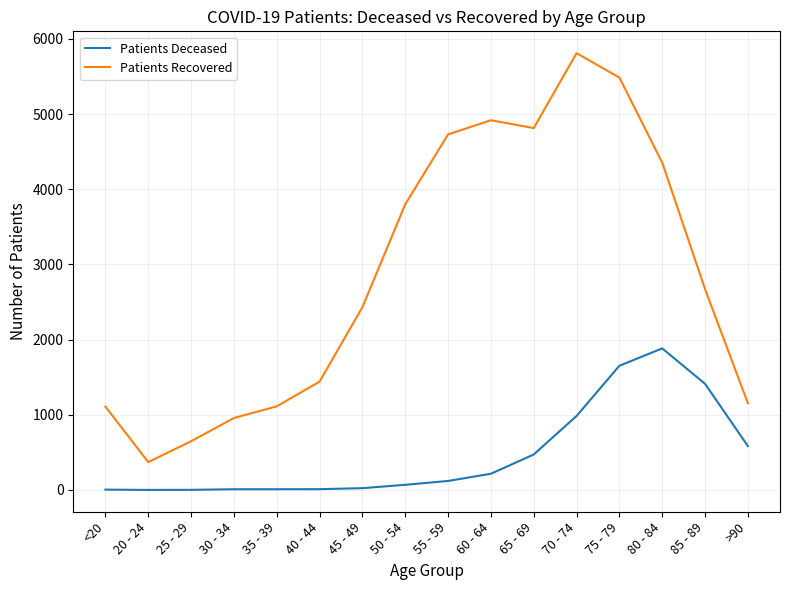

Which series has the largest range (max minus min)?

Patients Recovered